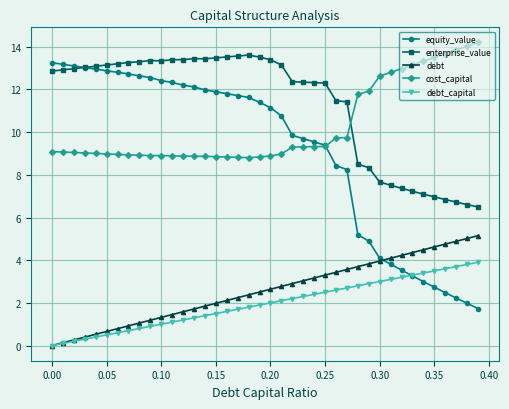

What is the difference between the maximum and minimum values in the cost_capital series?

5.4